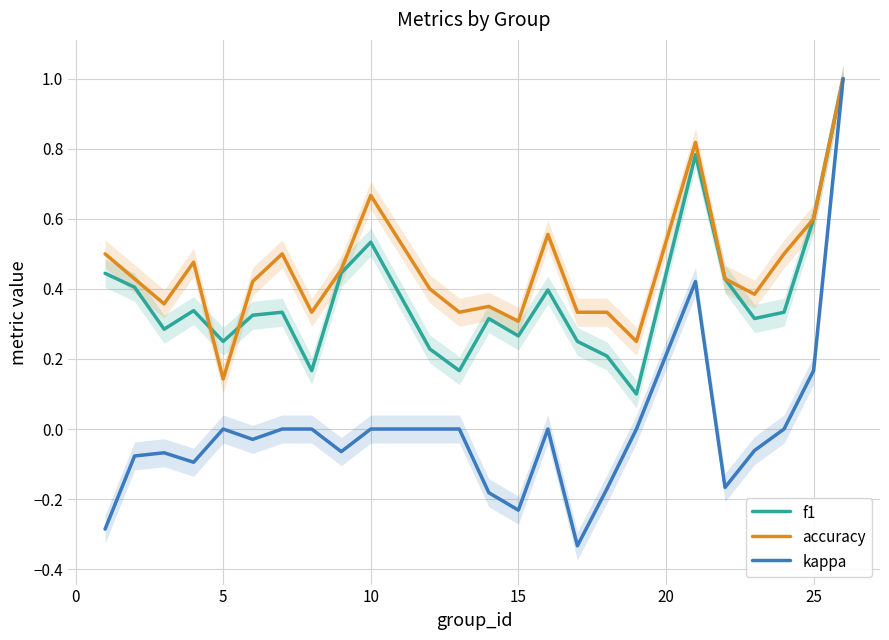

What is the maximum value for kappa?

1.0